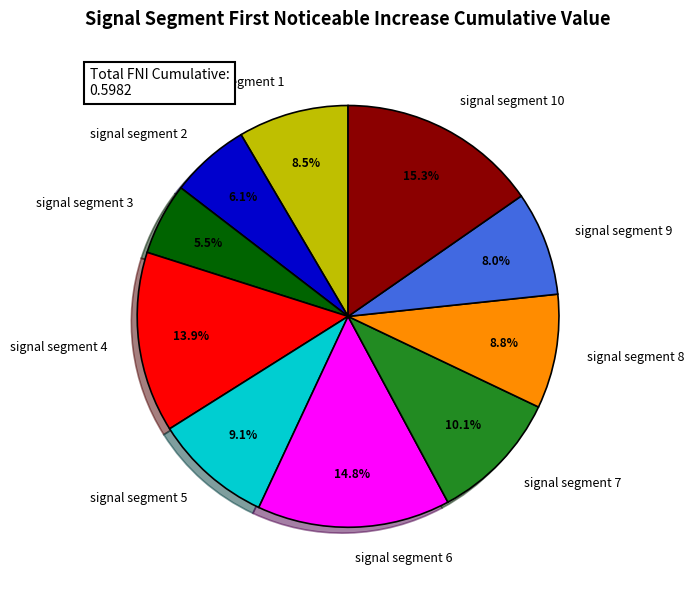

Which slice is the smallest?

signal segment 3